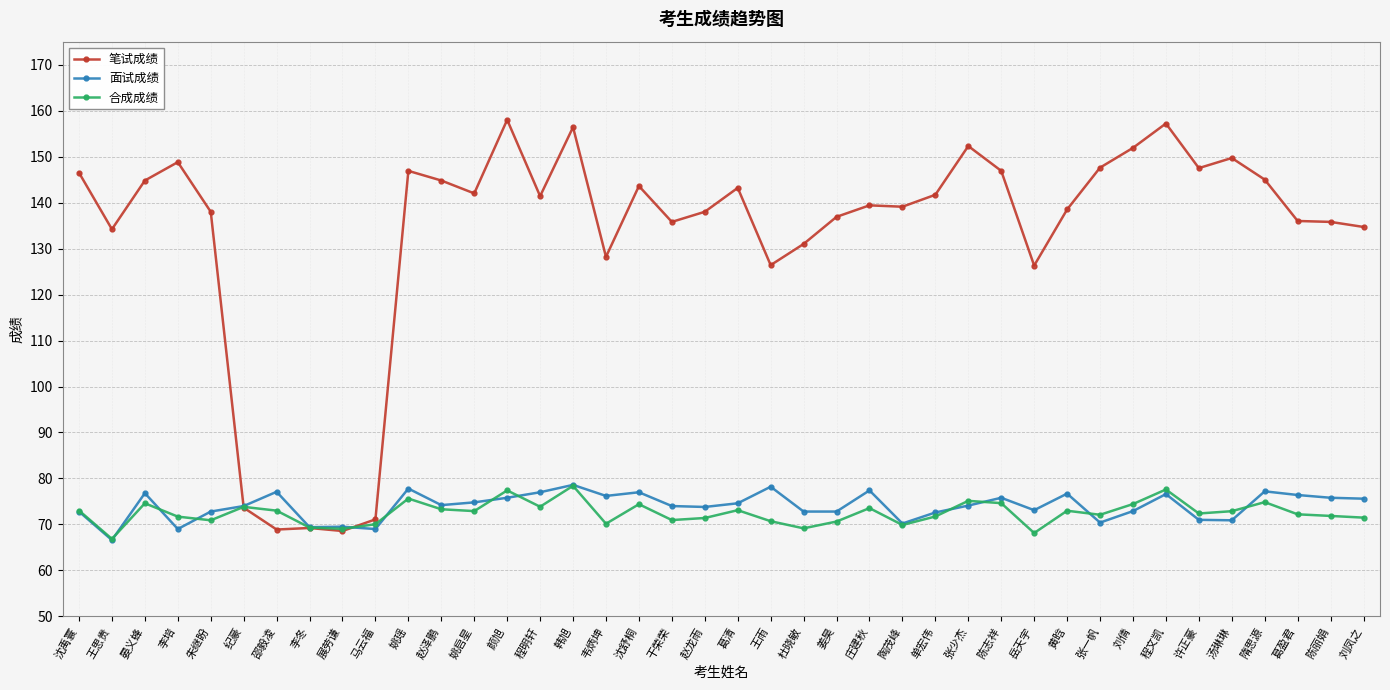

What position from the right is 葛盈君?

3